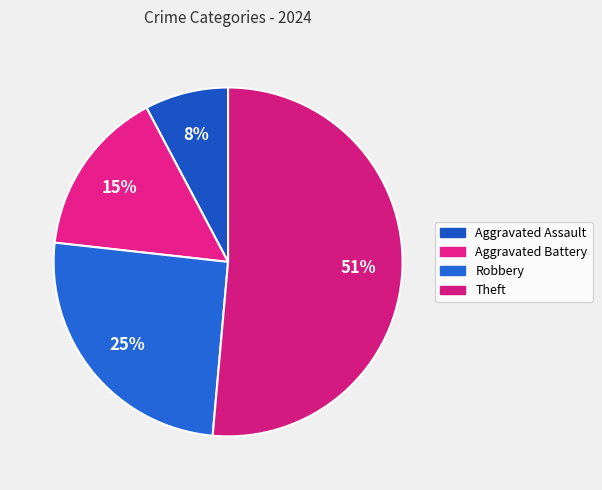

Rank the categories by value from highest to lowest.

Theft, Robbery, Aggravated Battery, Aggravated Assault